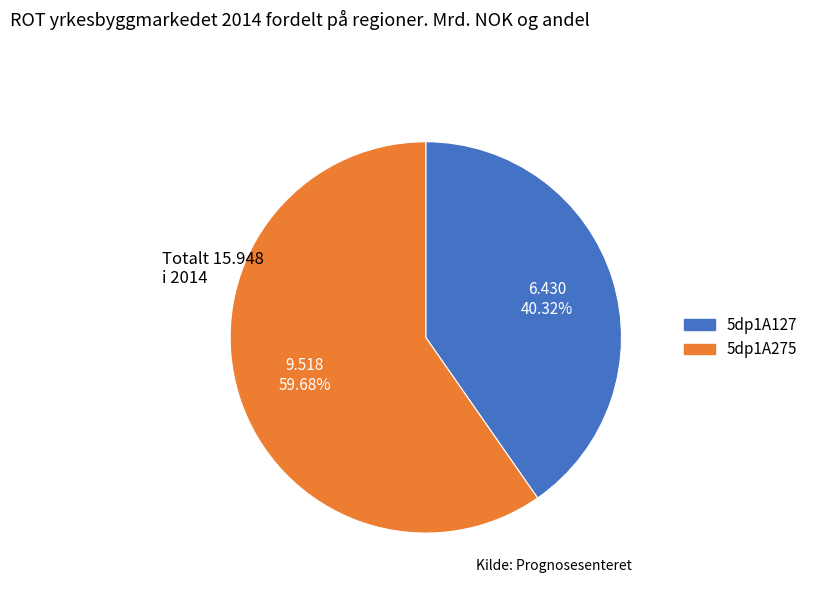

Is it true that 5dp1A127 is 33% of the pie?

False